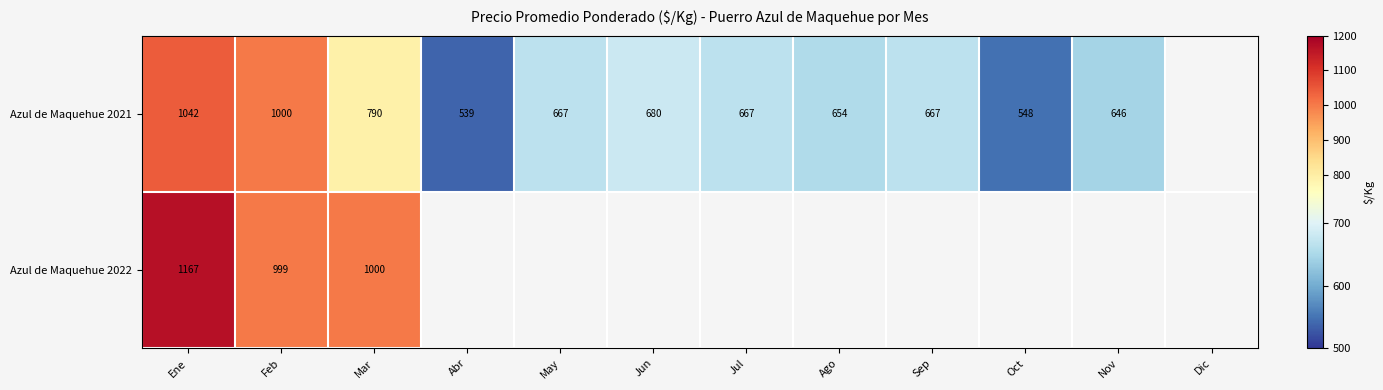

What is the difference between the highest and lowest values at Ene?

125